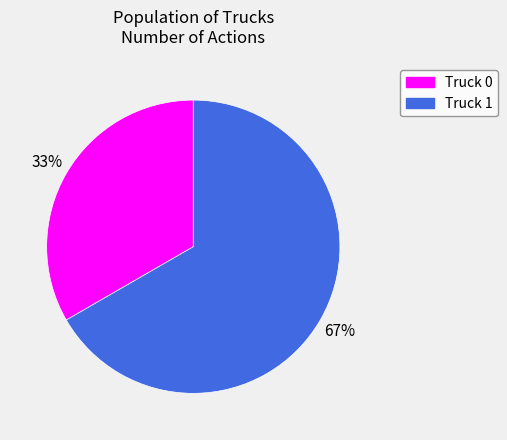

What is the majority slice?

Truck 1